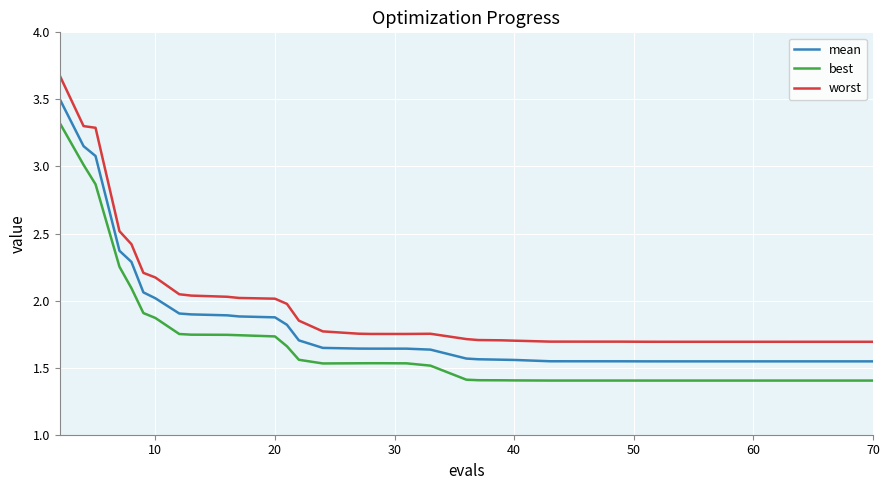

True or false: worst and mean cross at least once.

False